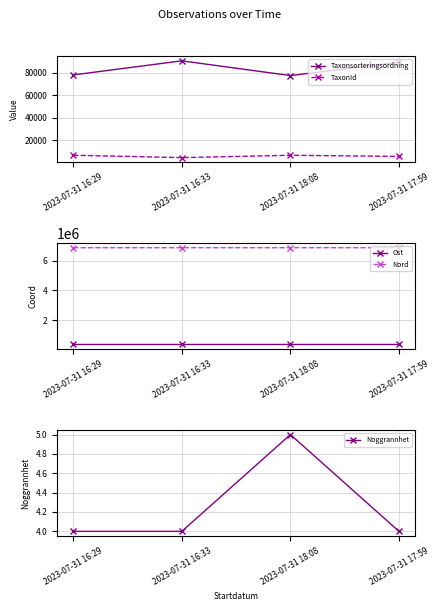

Between 2023-07-31 16:33 and 2023-07-31 17:59, which series saw the biggest shift?

Taxonsorteringsordning